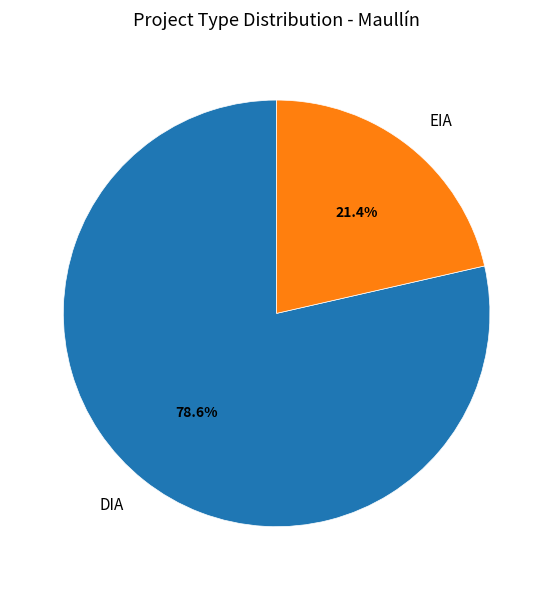

To the nearest percent, what is the difference between the largest and smallest slice percentages?

57%